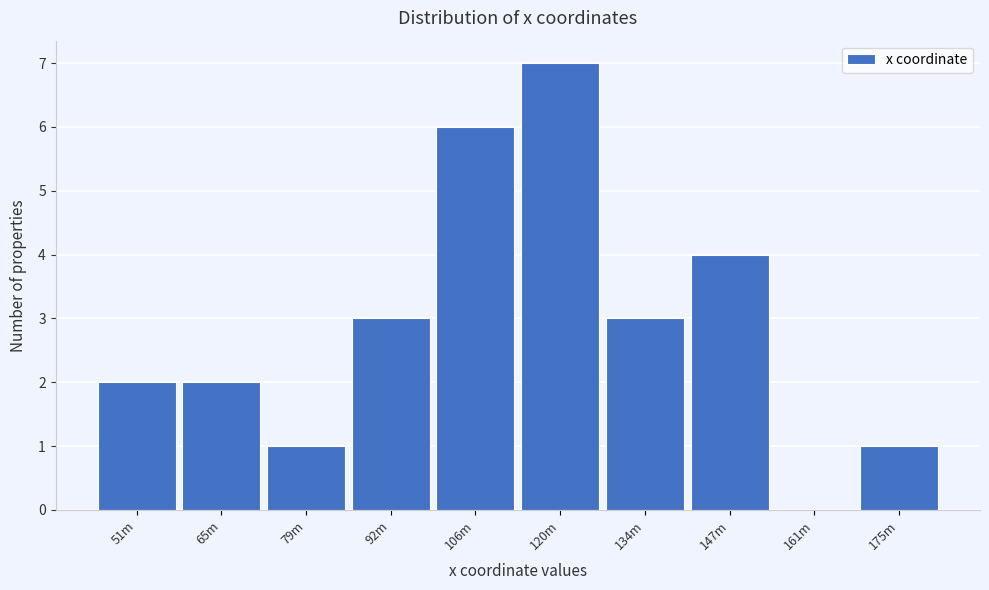

Reading left to right, extract all data points from this chart.

51m=2	65m=2	79m=1	92m=3	106m=6	120m=7	134m=3	147m=4	161m=0	175m=1